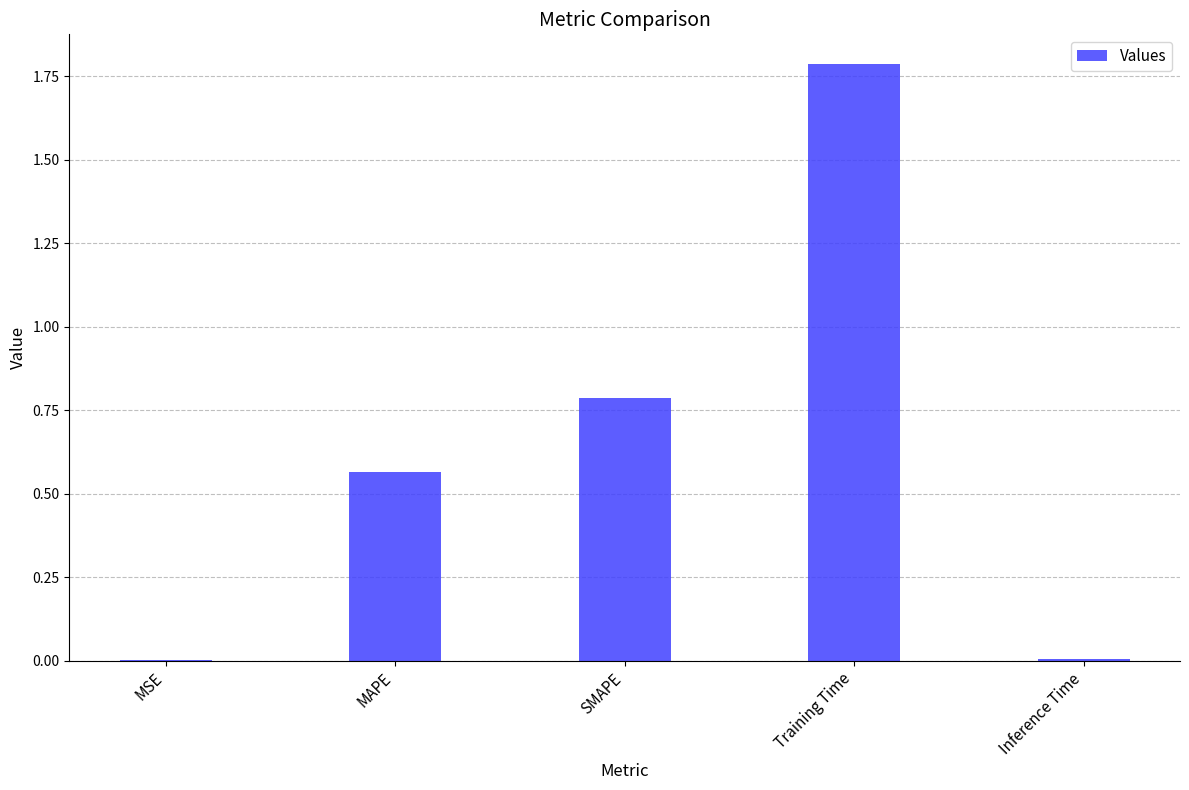

What is the sum of all values?

3.1